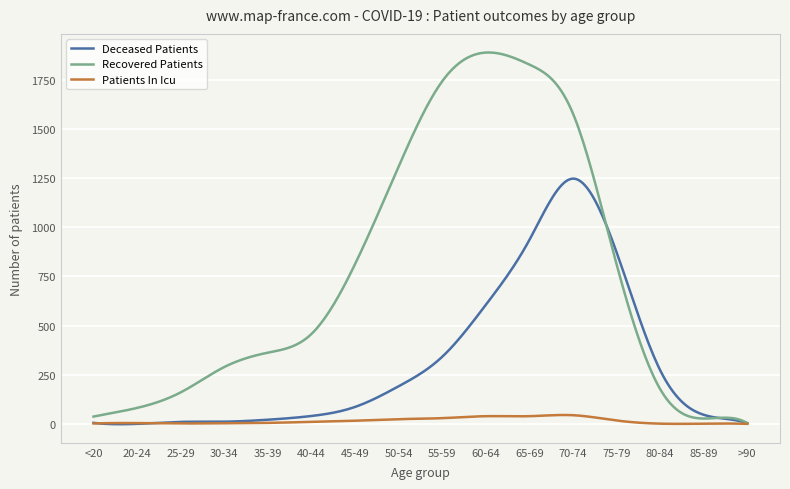

What is the maximum value shown in the chart?

1888.4